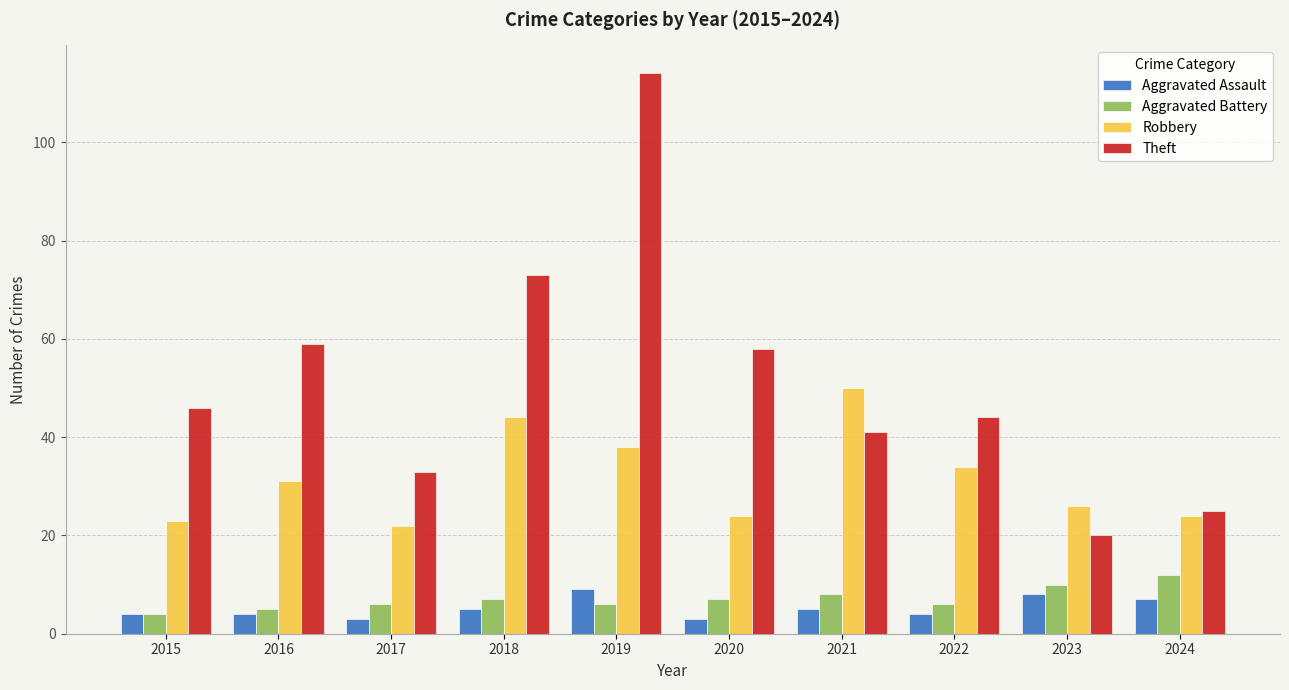

Reading right to left, what are all the values shown in this chart?

Aggravated Assault: 7	8	4	5	3	9	5	3	4	4
Aggravated Battery: 12	10	6	8	7	6	7	6	5	4
Robbery: 24	26	34	50	24	38	44	22	31	23
Theft: 25	20	44	41	58	114	73	33	59	46